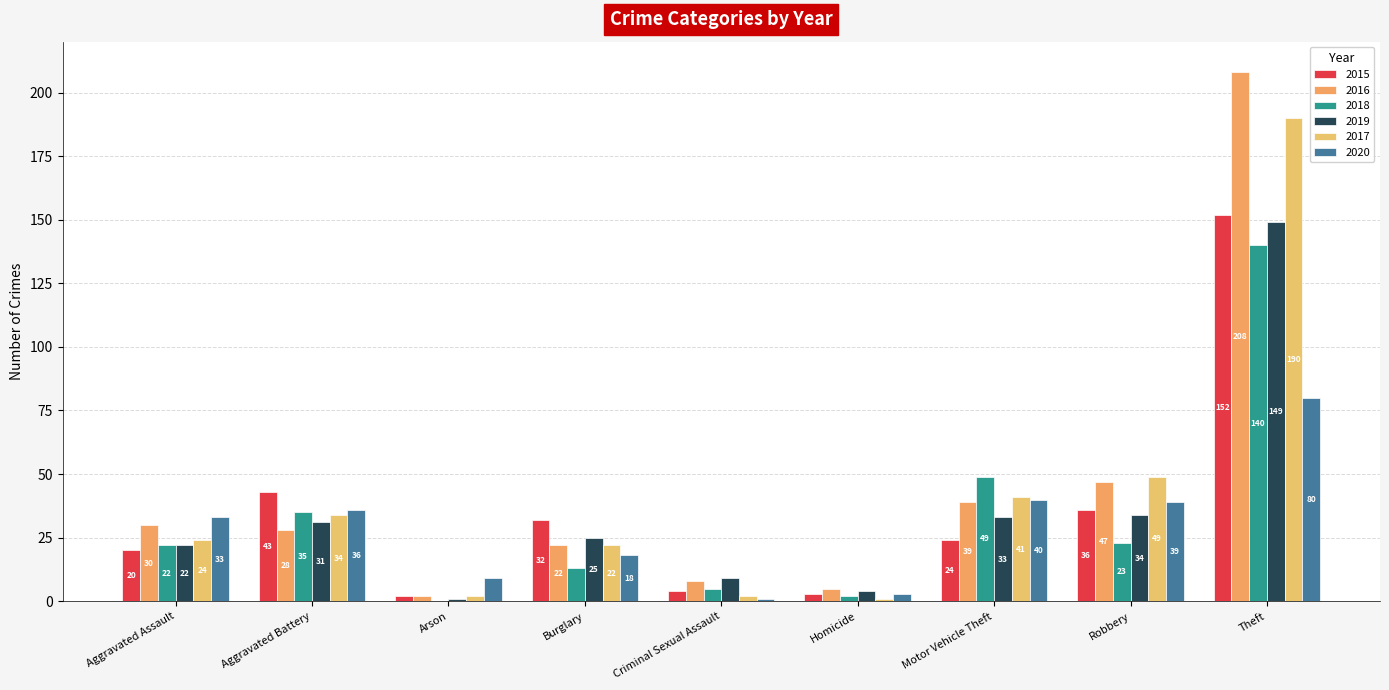

Reading right to left, extract all data points from this chart.

2015: 152	36	24	3	4	32	2	43	20
2016: 208	47	39	5	8	22	2	28	30
2018: 140	23	49	2	5	13	0	35	22
2019: 149	34	33	4	9	25	1	31	22
2017: 190	49	41	1	2	22	2	34	24
2020: 80	39	40	3	1	18	9	36	33